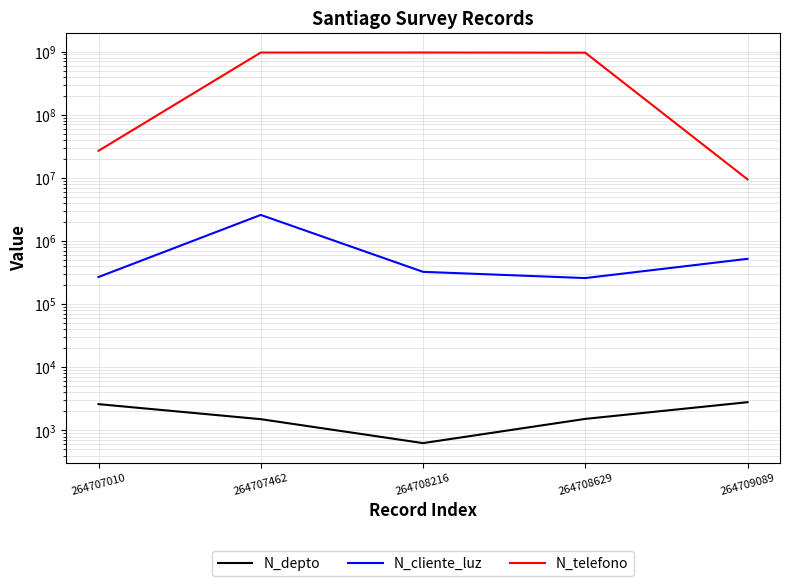

Rank the categories by N_telefono value from highest to lowest.

264708216, 264707462, 264708629, 264707010, 264709089